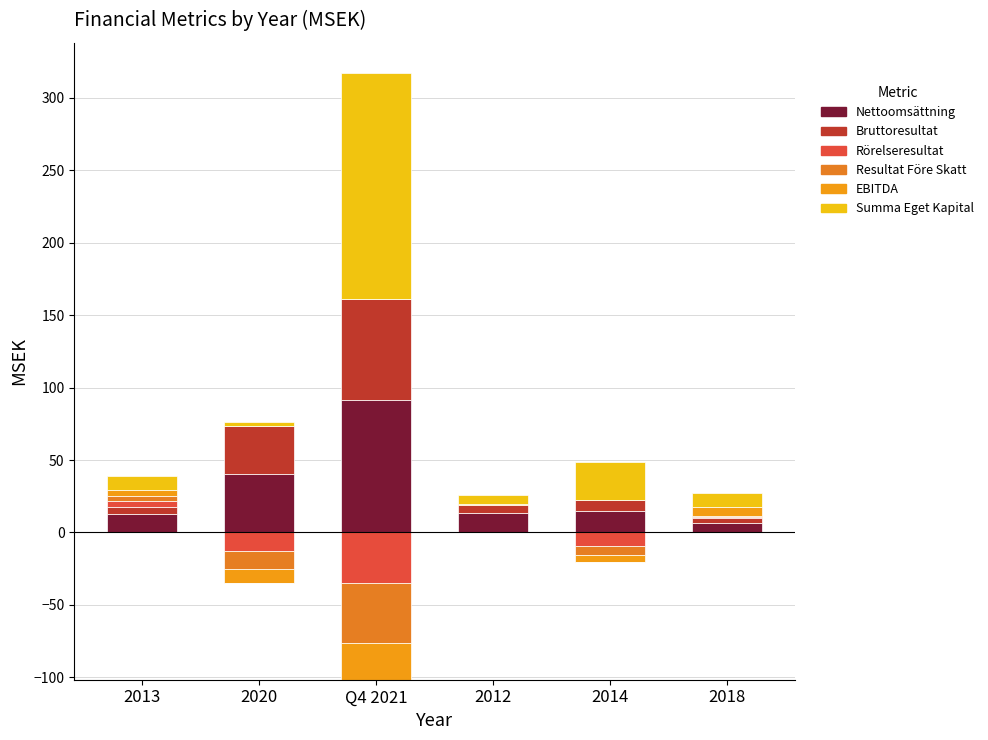

At which category does the chart reach its minimum across all series?

2020